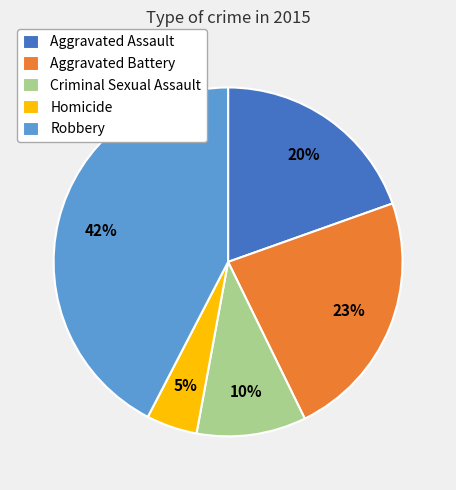

Is it true that Robbery is 50% of the pie?

False